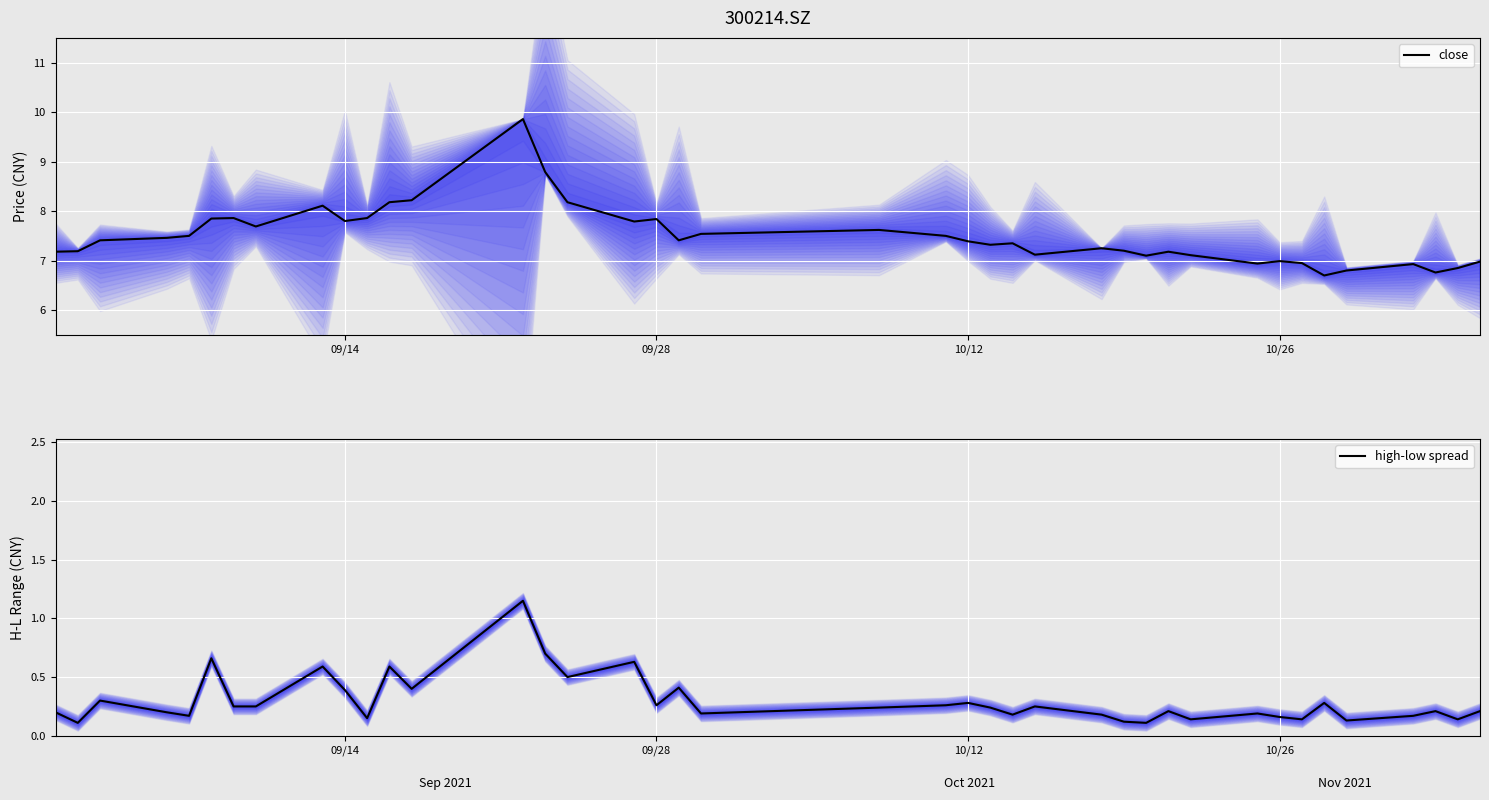

How many lines are shown in the chart?

2